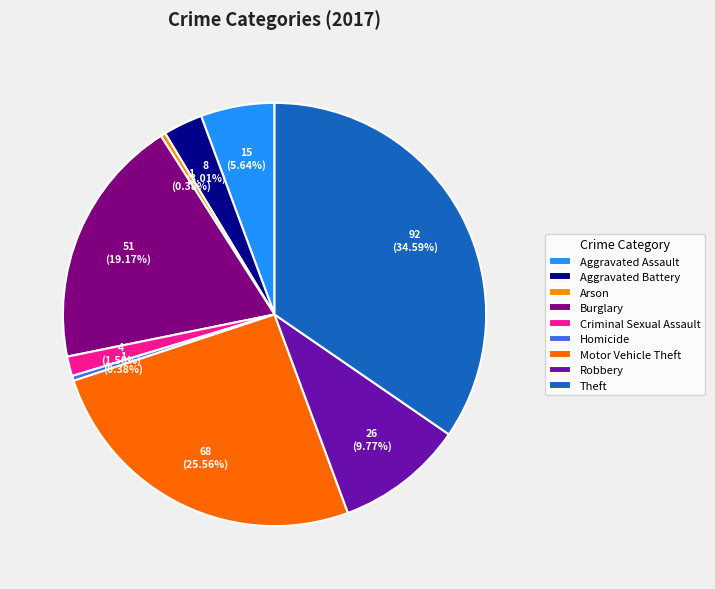

Approximately how many times larger is the value at Aggravated Assault compared to Robbery?

0.6